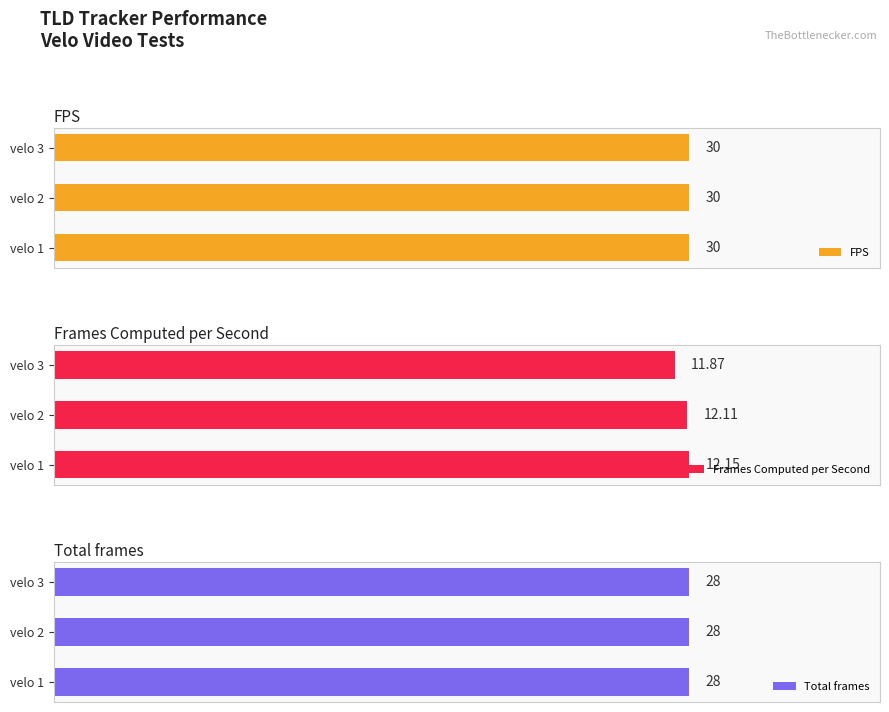

Rank the categories by Frames Computed per Second value from lowest to highest.

velo 3, velo 2, velo 1